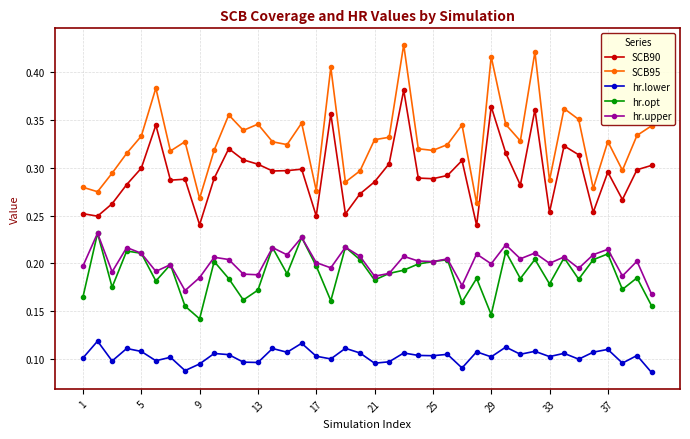

True or false: hr.lower and hr.opt intersect in this chart.

False